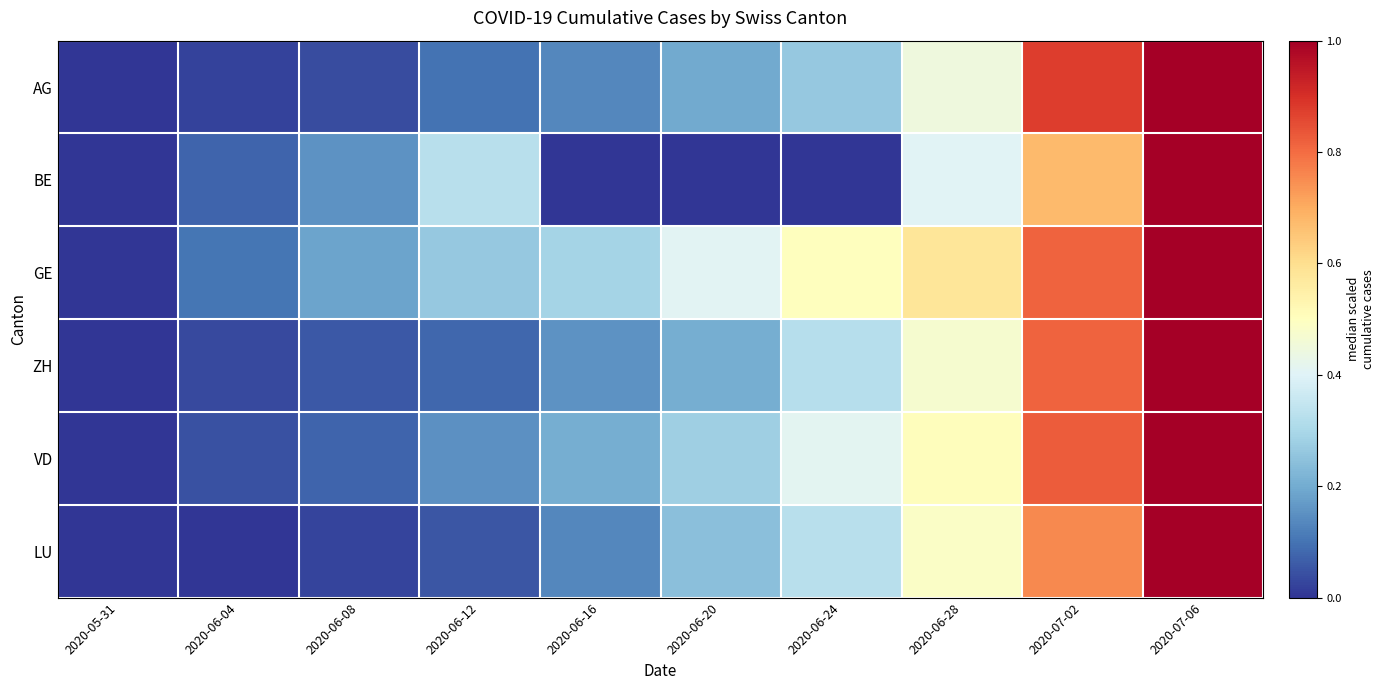

At which category is the sum across all series the highest?

2020-07-06